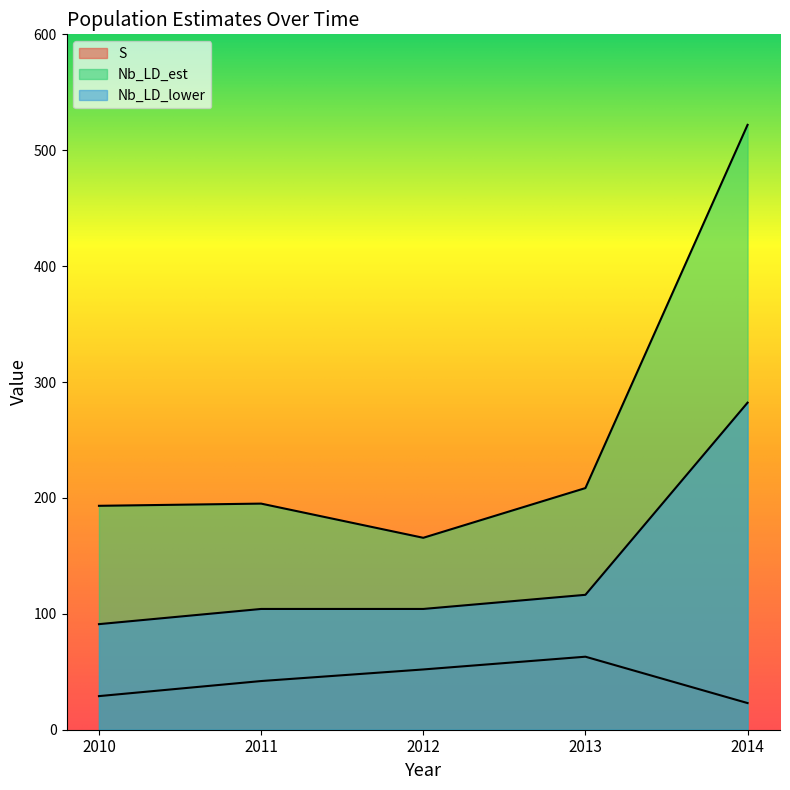

What is the sum of all Nb_LD_est values?

1284.3